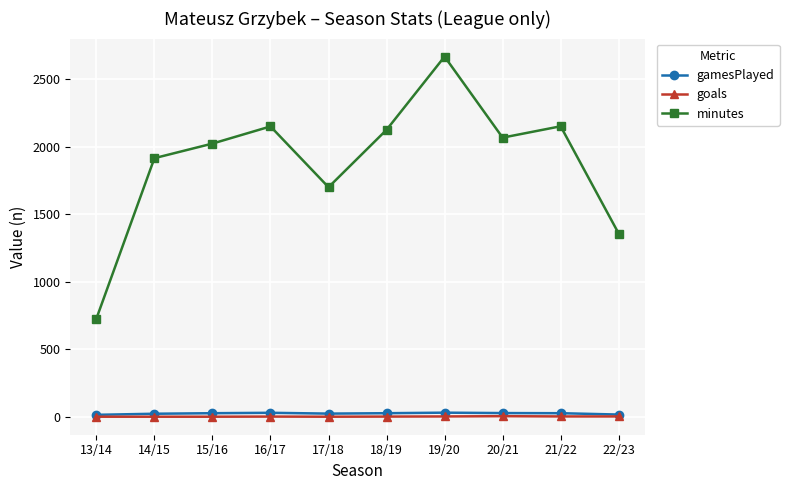

True or false: minutes has more than 2 interior local peaks.

True